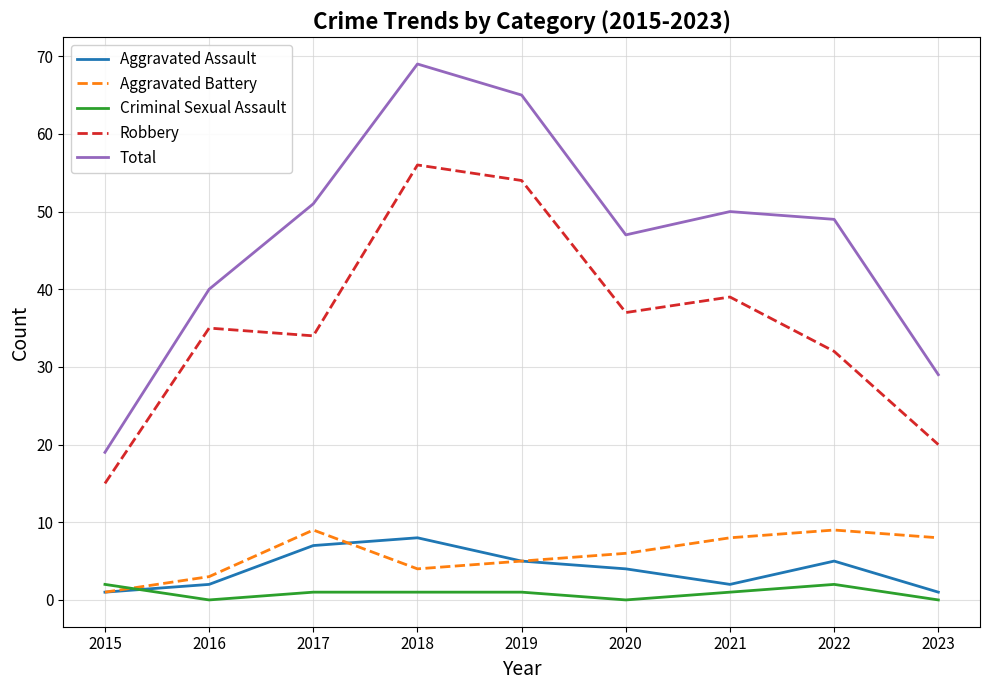

How many lines are shown in the chart?

5